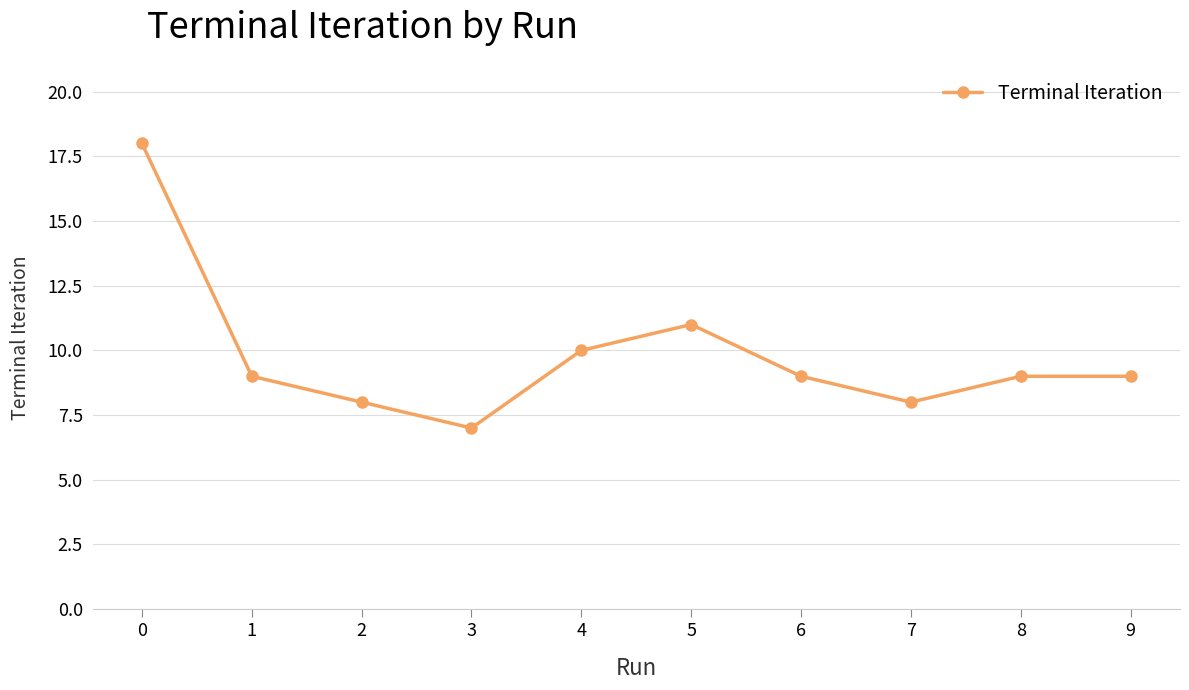

What is the approximate value at 1, to the nearest 10?

10